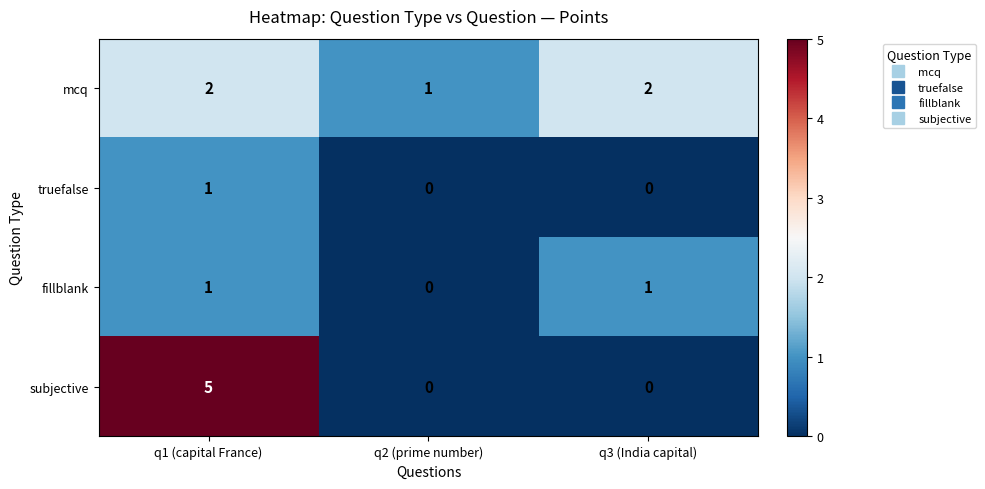

Is the value of mcq at q2 (prime number) greater than the value of subjective at q2 (prime number)?

Yes